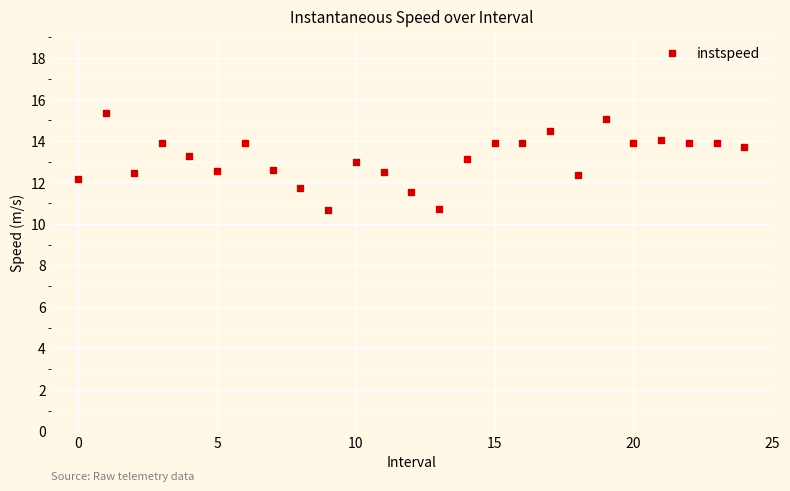

What is the range of Y values (max minus min)?

4.7